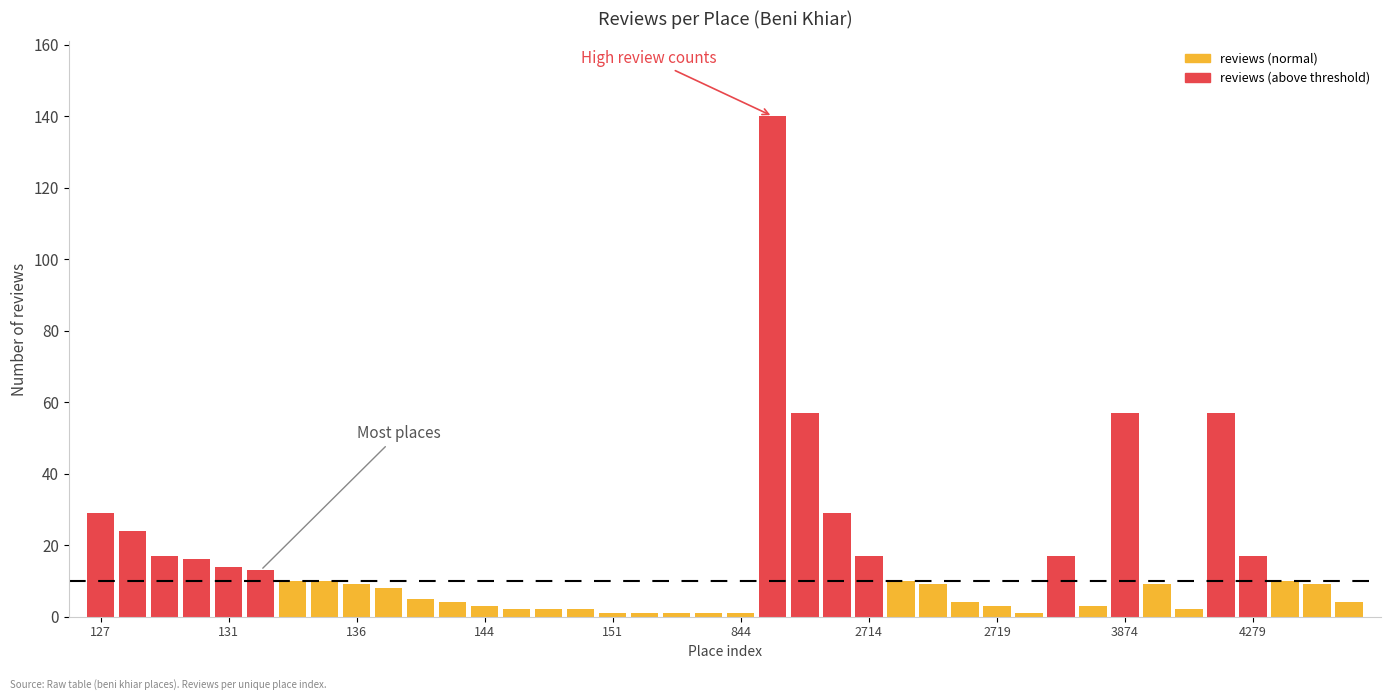

What is the smallest value displayed?

1